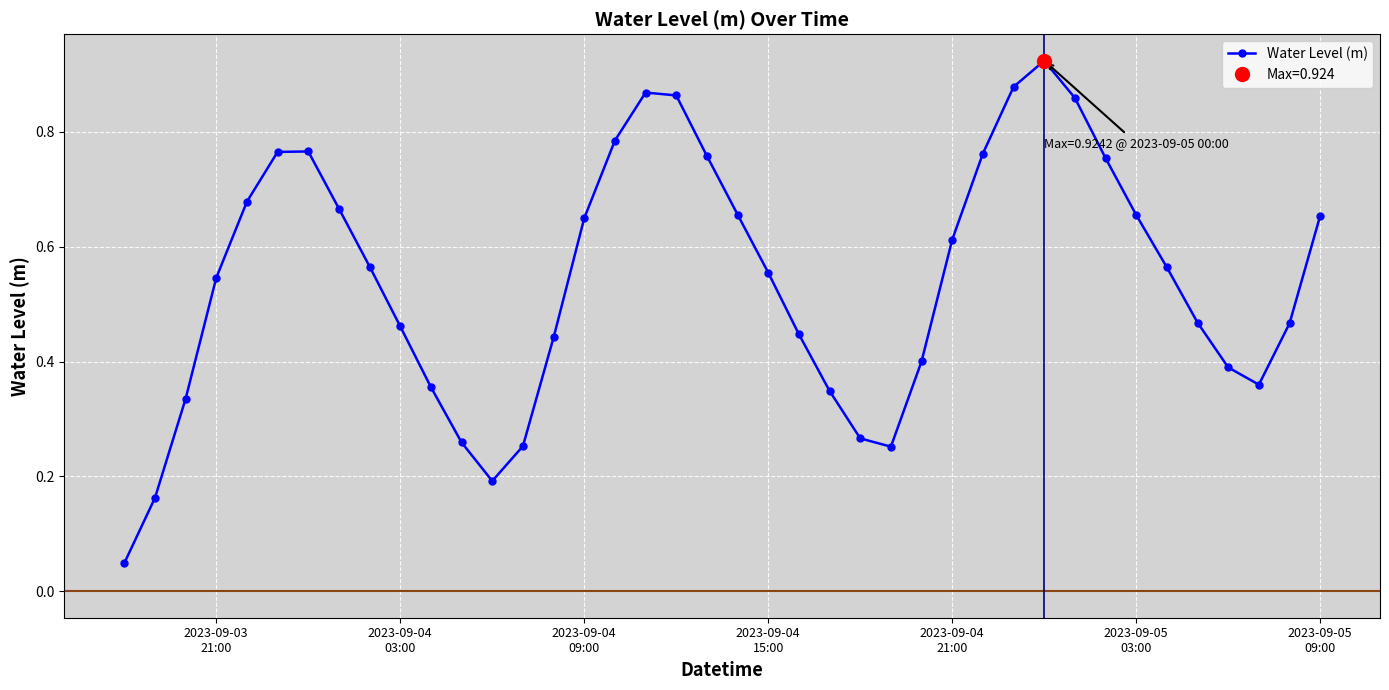

How many interior local valleys does the Water Level (m) series have?

3